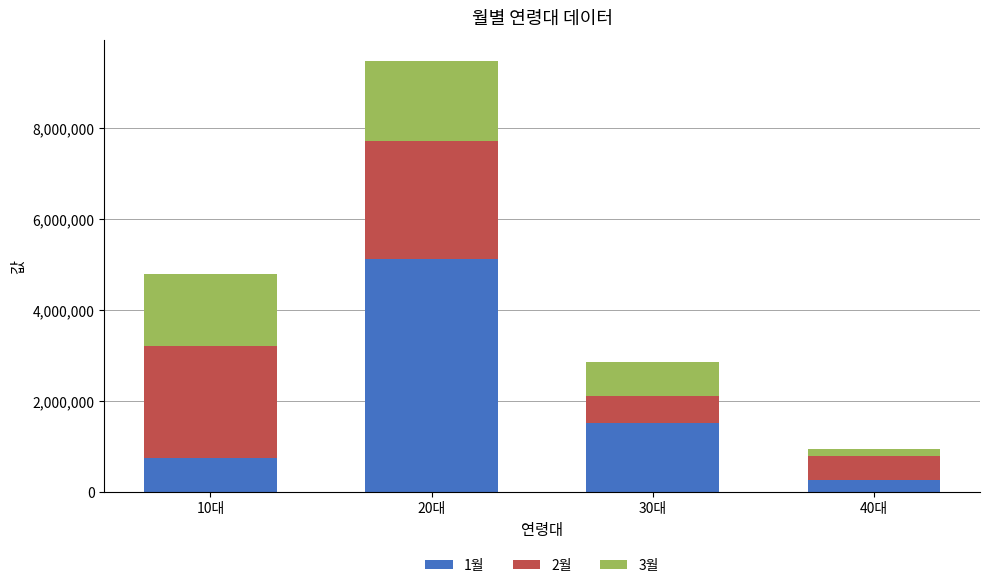

Rank the categories by 1월 value from highest to lowest.

20대, 30대, 10대, 40대